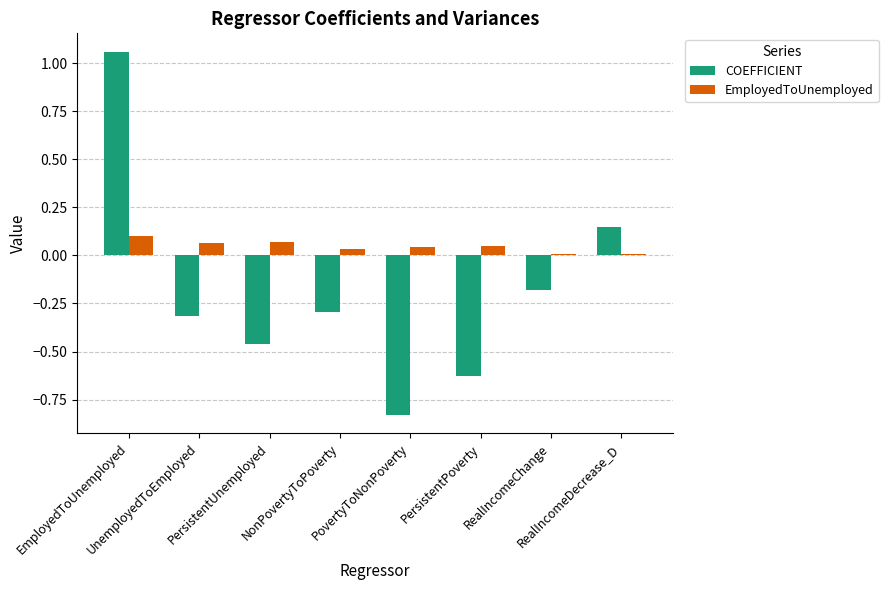

Which series has the largest range (max minus min)?

COEFFICIENT